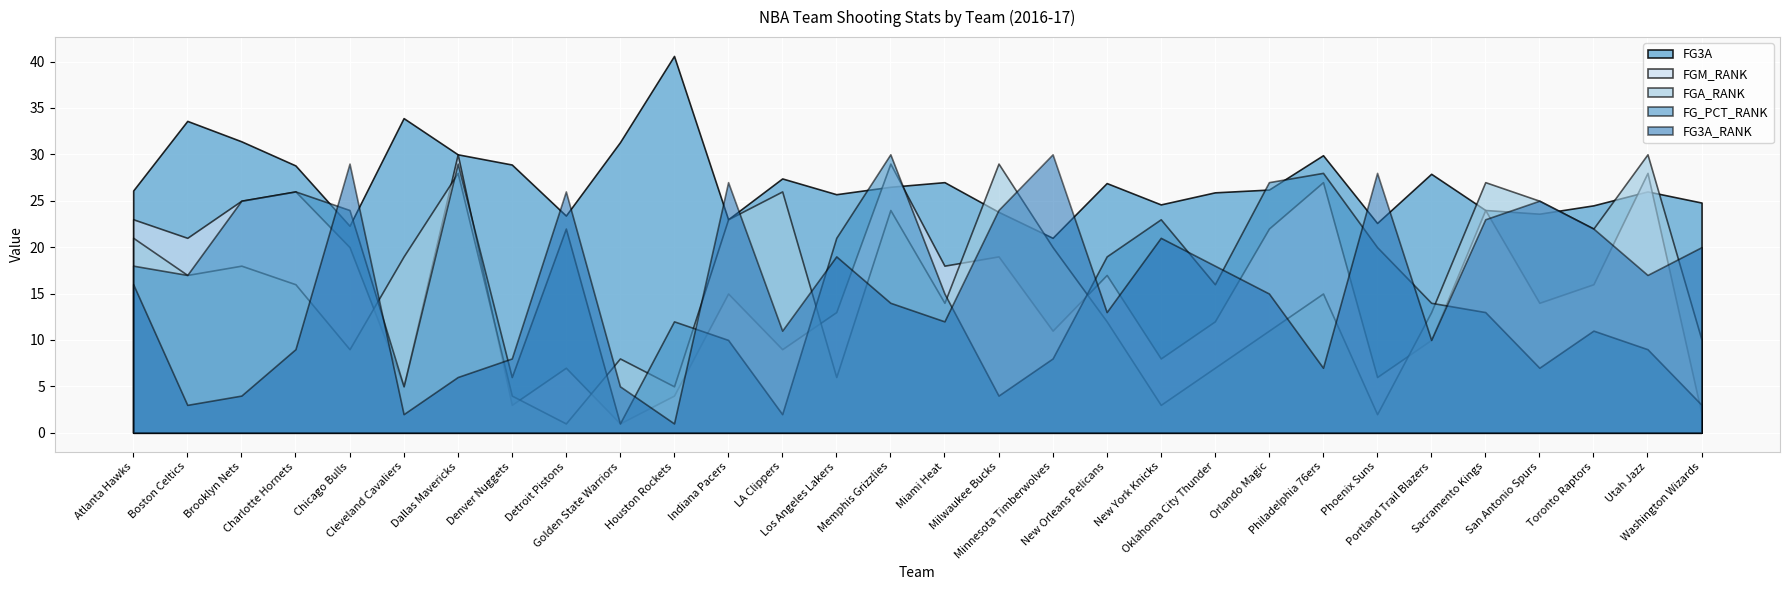

Reading left to right, what are all the values shown in this chart?

FG3A: 26.1	33.6	31.4	28.8	22.3	33.9	30.0	28.9	23.4	31.3	40.6	23.0	27.4	25.7	26.5	27.0	23.8	21.0	26.9	24.6	25.9	26.2	29.9	22.6	27.9	24.0	23.6	24.5	26.0	24.8
FGM_RANK: 23.0	21.0	25.0	26.0	20.0	5.0	30.0	3.0	7.0	1.0	4.0	15.0	9.0	13.0	29.0	18.0	19.0	11.0	17.0	8.0	12.0	22.0	27.0	6.0	10.0	24.0	14.0	16.0	28.0	2.0
FGA_RANK: 21.0	17.0	18.0	16.0	9.0	19.0	28.0	4.0	1.0	8.0	5.0	23.0	26.0	6.0	24.0	14.0	29.0	20.0	12.0	3.0	7.0	11.0	15.0	2.0	13.0	27.0	25.0	22.0	30.0	10.0
FG_PCT_RANK: 18.0	17.0	25.0	26.0	24.0	5.0	29.0	6.0	22.0	1.0	12.0	10.0	2.0	21.0	30.0	15.0	4.0	8.0	19.0	23.0	16.0	27.0	28.0	20.0	14.0	13.0	7.0	11.0	9.0	3.0
FG3A_RANK: 16.0	3.0	4.0	9.0	29.0	2.0	6.0	8.0	26.0	5.0	1.0	27.0	11.0	19.0	14.0	12.0	24.0	30.0	13.0	21.0	18.0	15.0	7.0	28.0	10.0	23.0	25.0	22.0	17.0	20.0